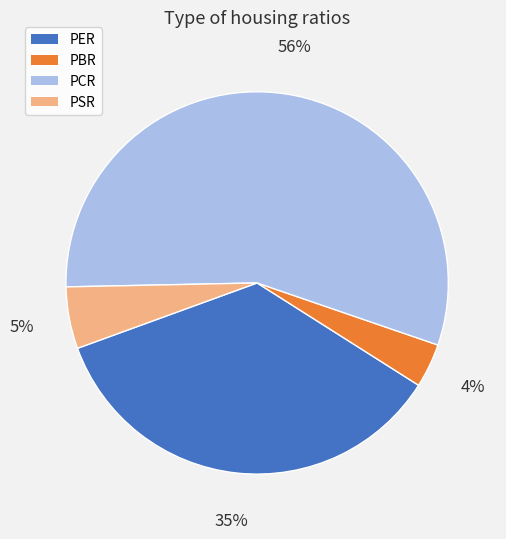

Approximately how many times larger is the value at PSR compared to PER?

0.1